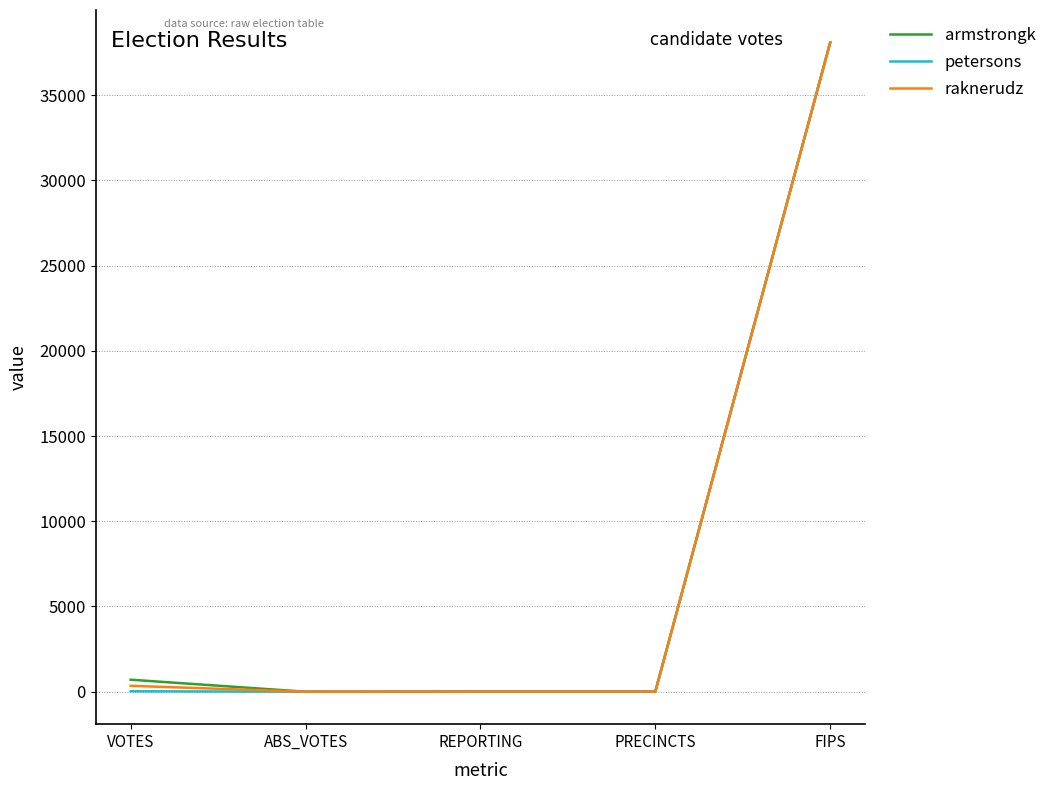

At which category is the sum across all series the highest?

FIPS